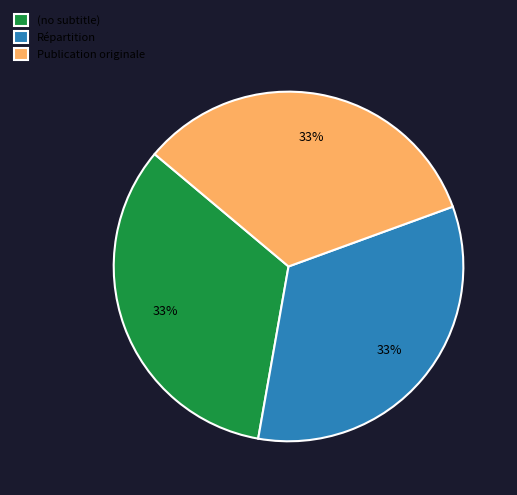

Do Publication originale and (no subtitle) together represent more than half of the pie?

Yes